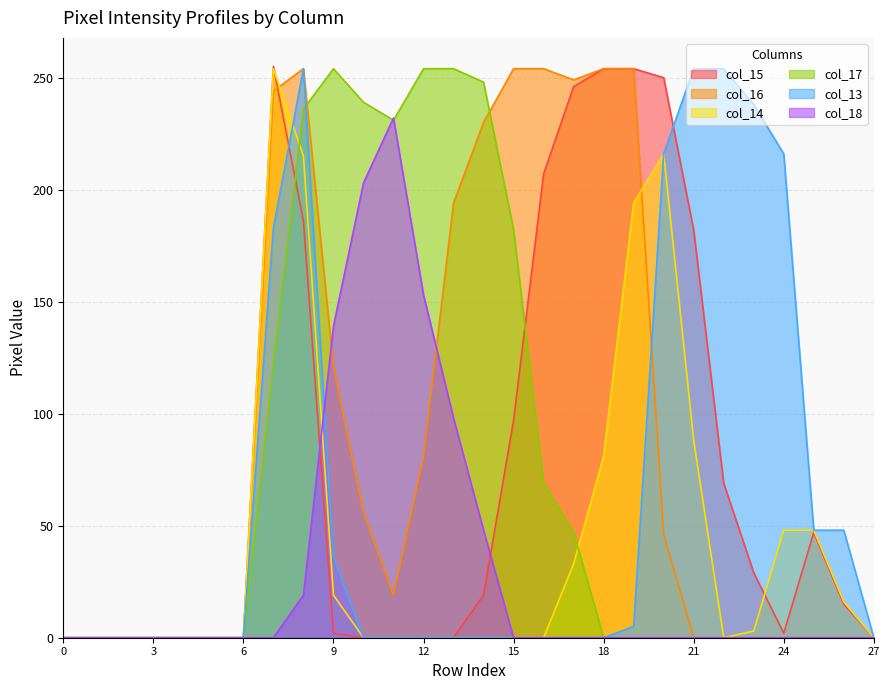

True or false: col_18 has a value of 0 at 24.

True